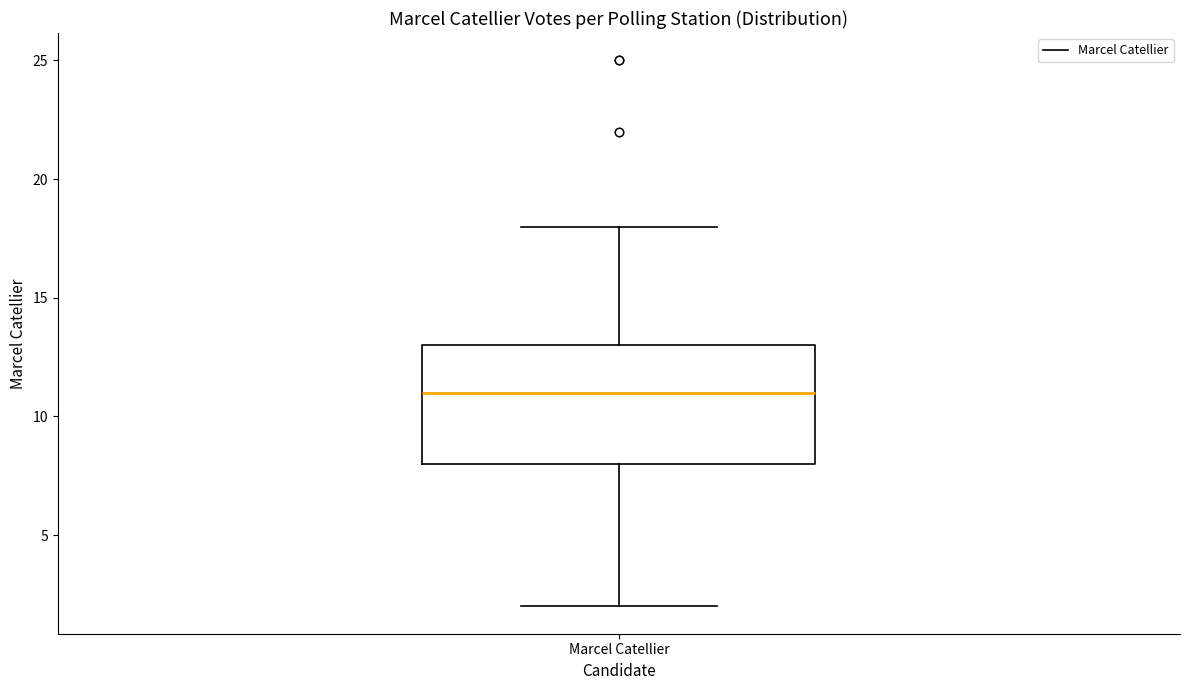

Transcribe this box plot: give where the median line is, the range the box spans, and where the two whiskers end, as read against the y-axis. The values are not printed on the chart, so give them approximately, as read against the axis.

median 11, box 8 to 13, whiskers 2 to 18